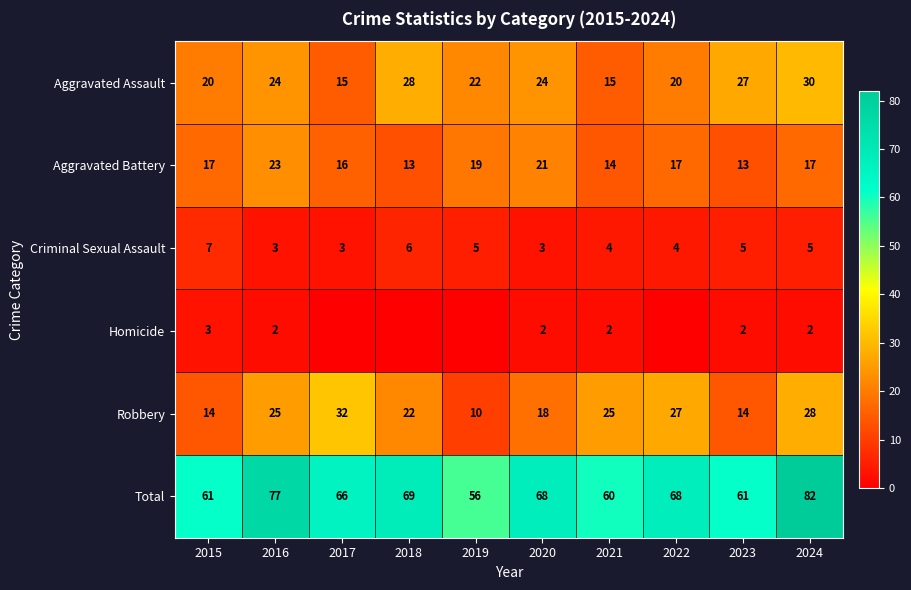

At which label is Robbery closest to 21?

2018